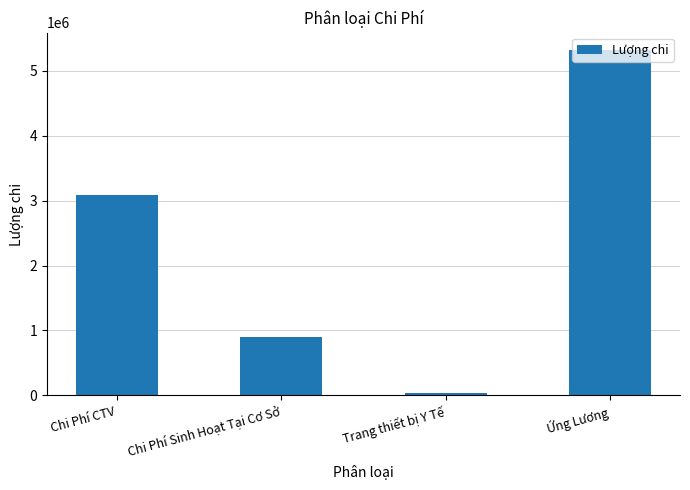

What is the difference between the maximum and second lowest values?

4425000